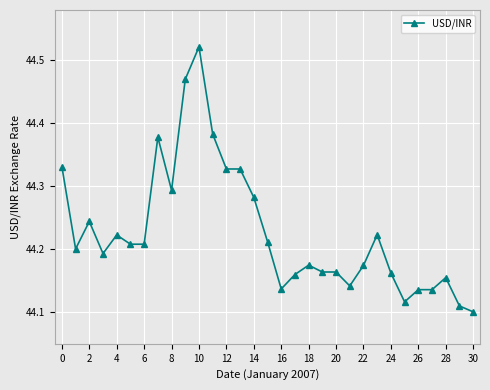

Count the values in the range 44 to 45.

31